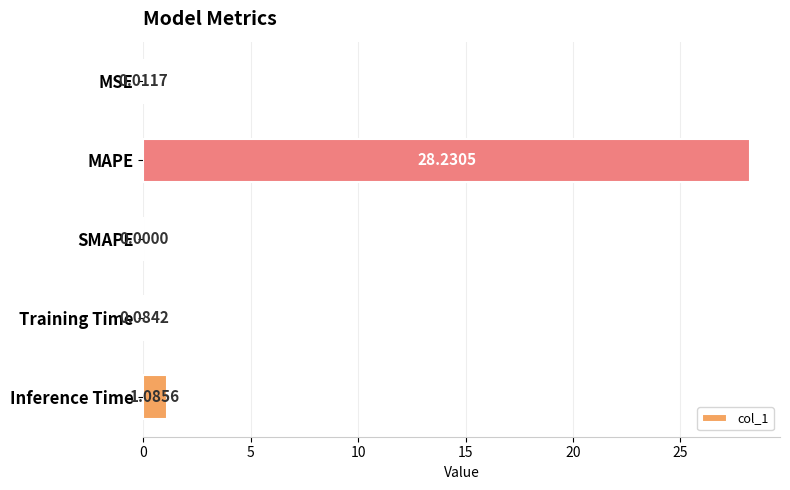

What is the change in value from SMAPE to Inference Time?

+1.1